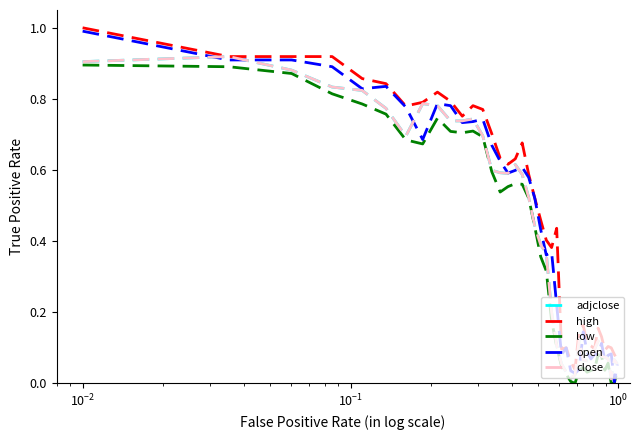

Does the chart have visible grid lines?

No